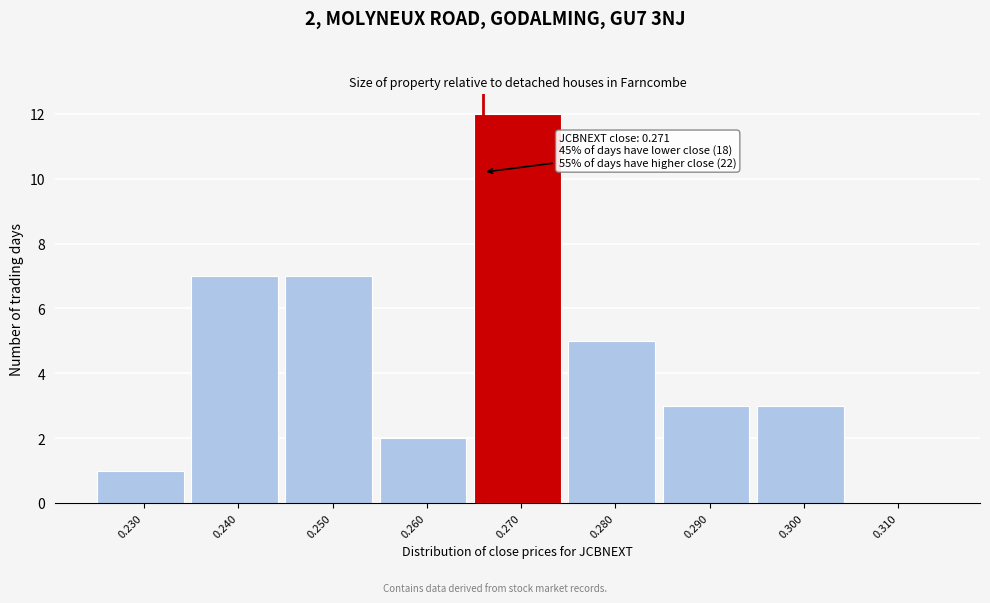

Reading left to right, list all the values displayed in this chart.

0.230=1	0.240=7	0.250=7	0.260=2	0.270=12	0.280=5	0.290=3	0.300=3	0.310=0